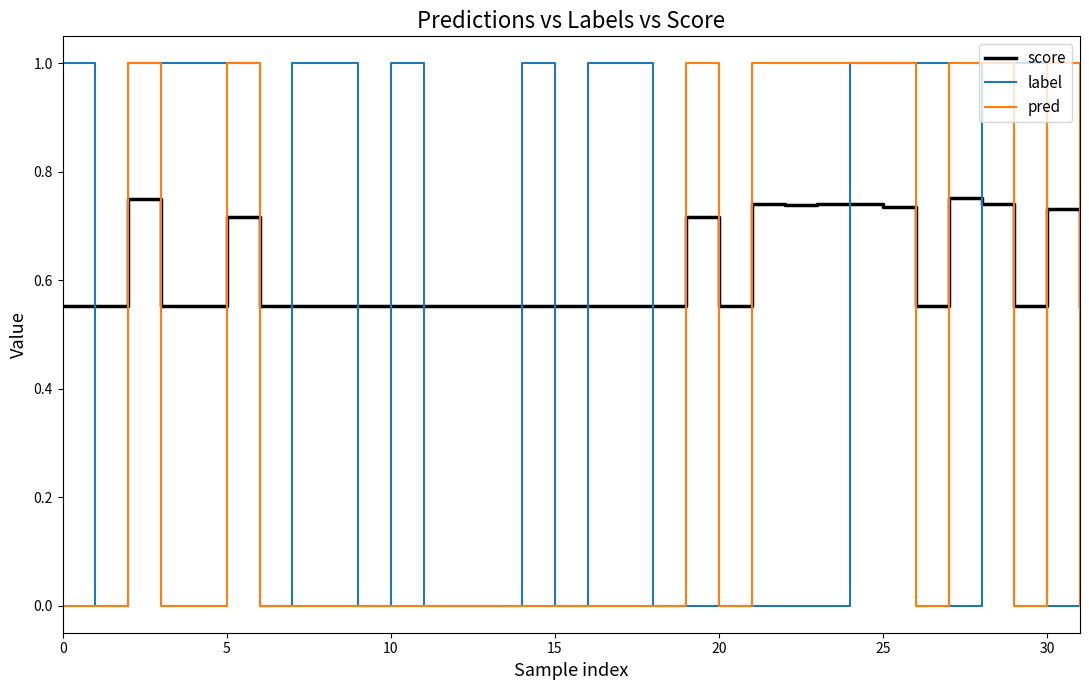

How many times do label and score cross each other?

15